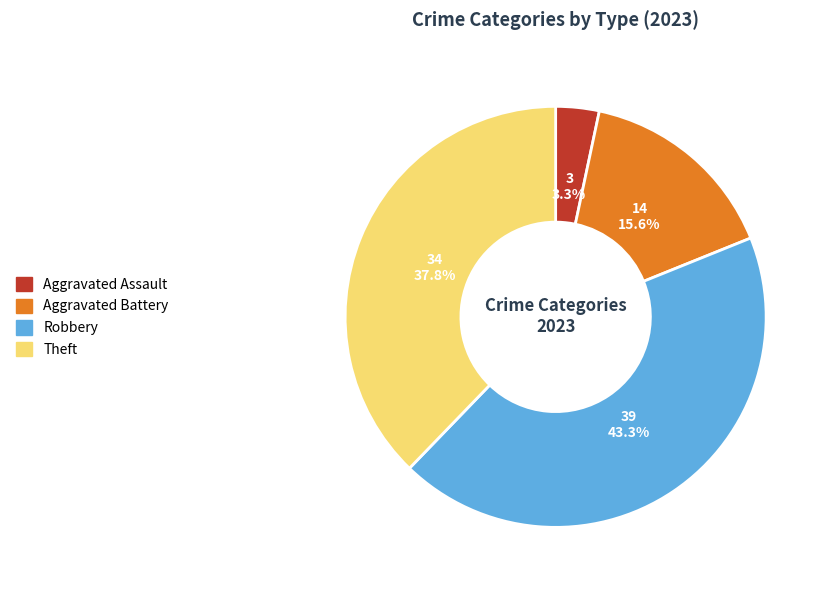

Approximately how many times larger is the value at Robbery compared to Theft?

1.1